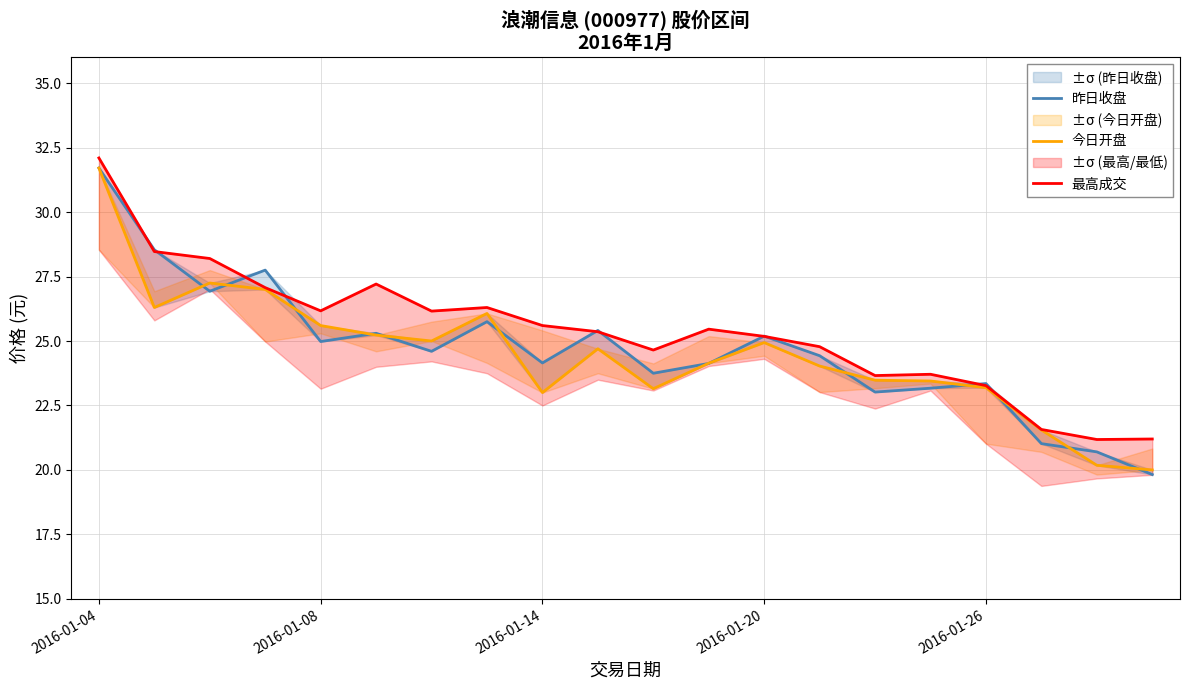

Is it true that 昨日收盘 equals 24.6 at 6?

True